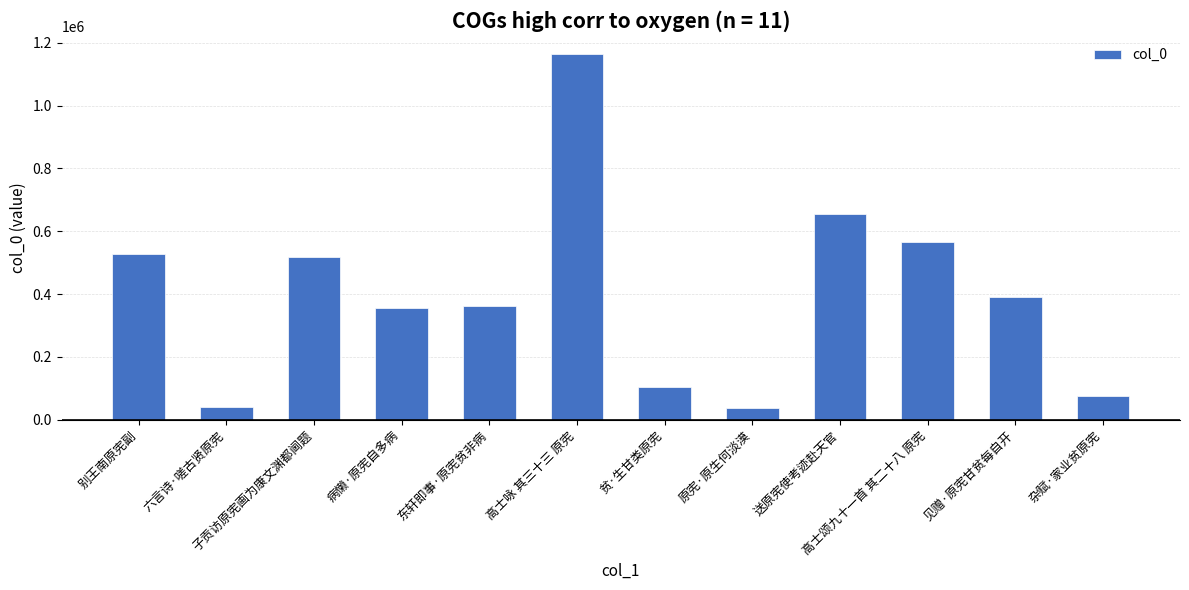

How many distinct data groups are displayed?

1